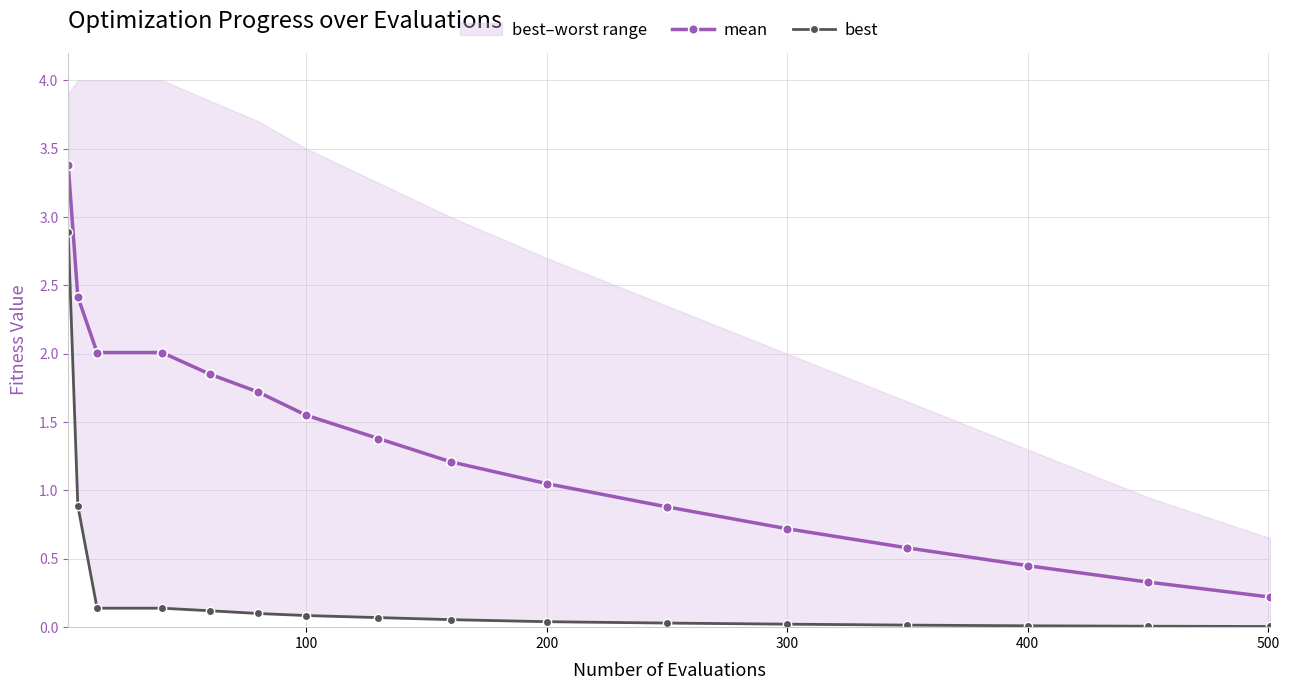

True or false: mean has more than 1 points higher than both neighbors.

False